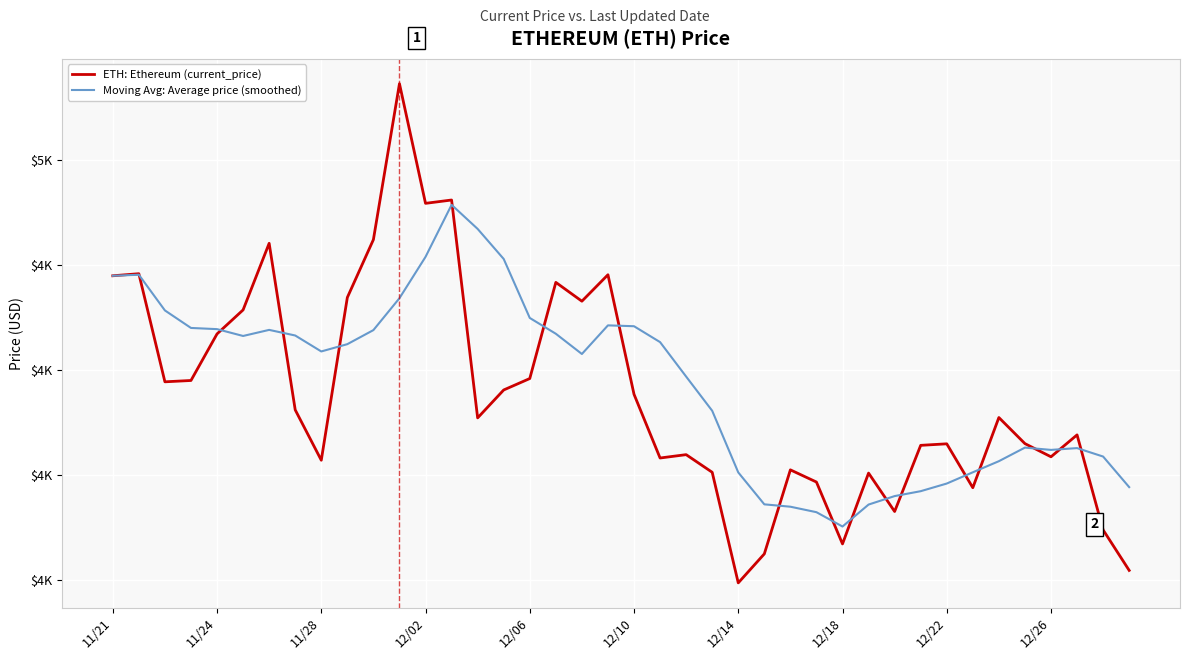

What are all the series names shown in the legend?

ETH: Ethereum (current_price), Moving Avg: Average price (smoothed)